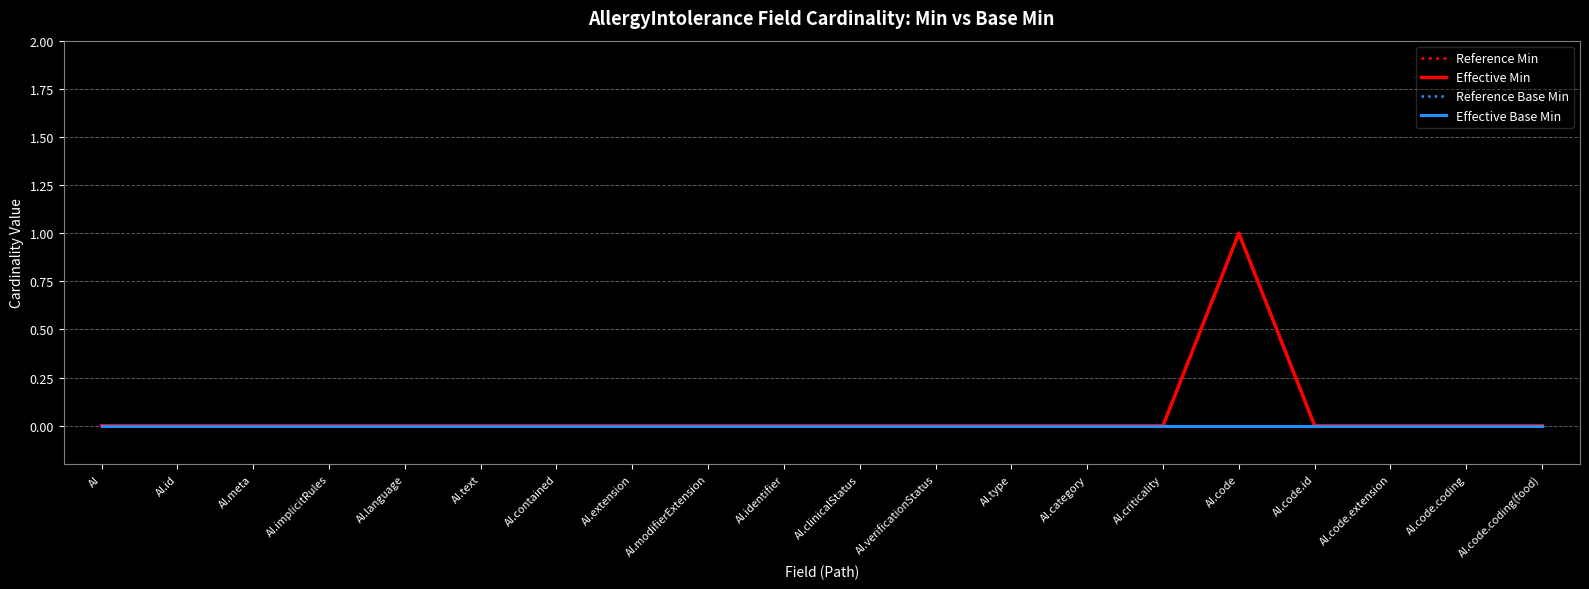

At which label is Effective Min closest to 0?

AI